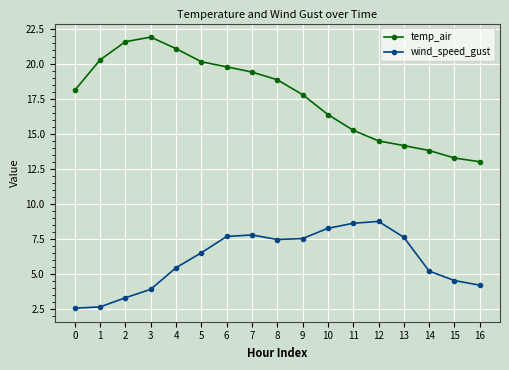

How many series are shown in this chart?

2